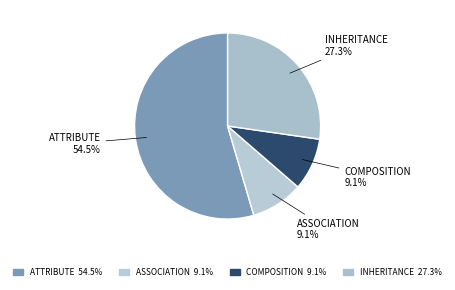

Count the number of slices in the pie.

4